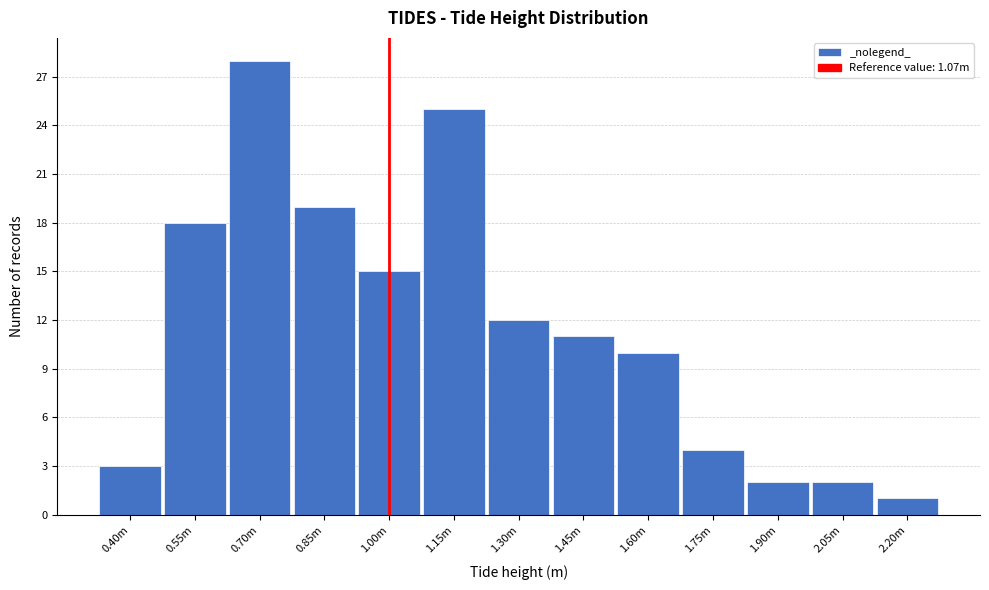

Reading right to left, transcribe all the data shown in this chart.

1	2	2	4	10	11	12	25	15	19	28	18	3